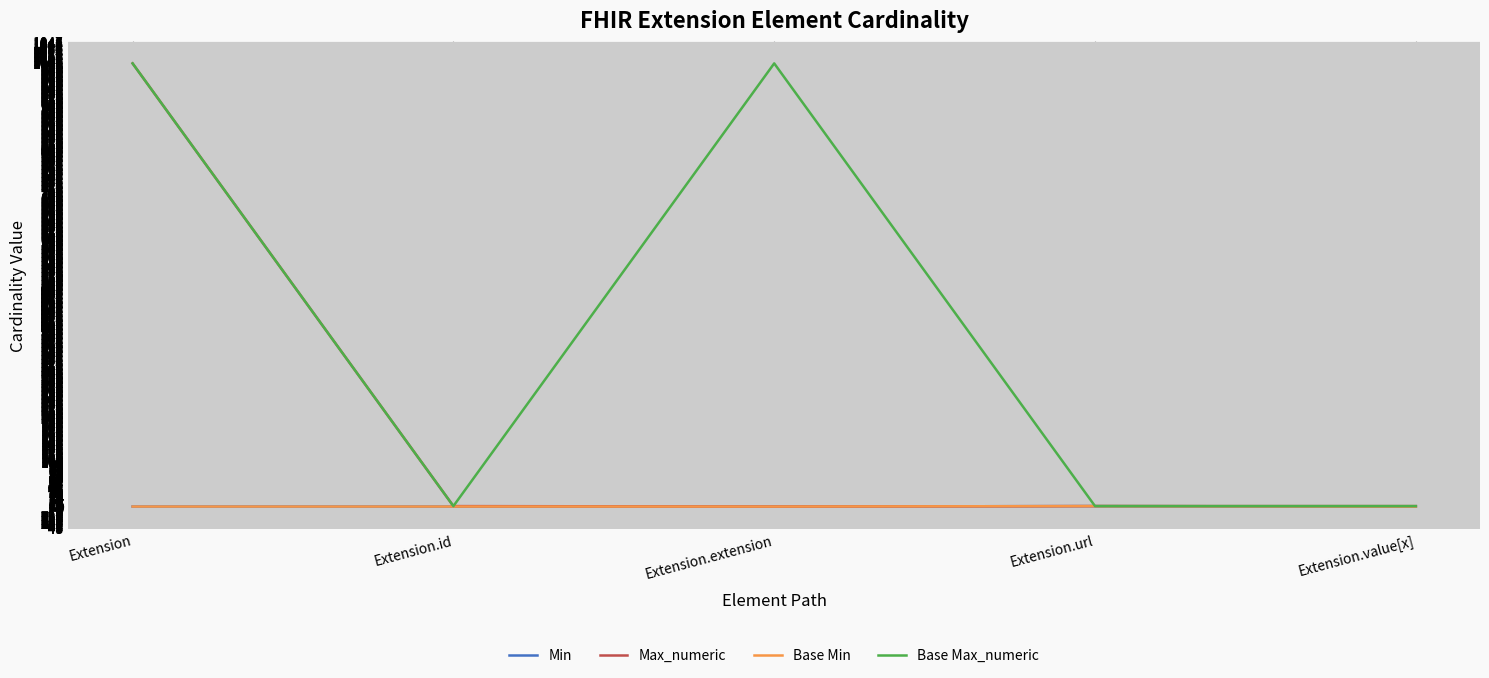

Is this an area chart (filled region under the line)?

No